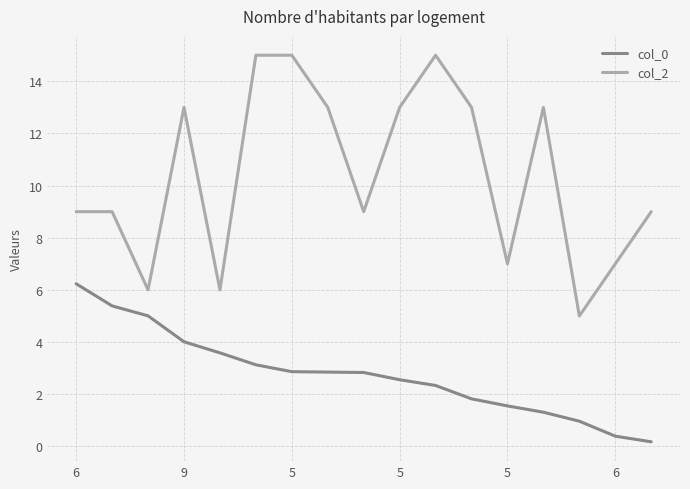

What is the lowest value of the col_2 series?

5.0